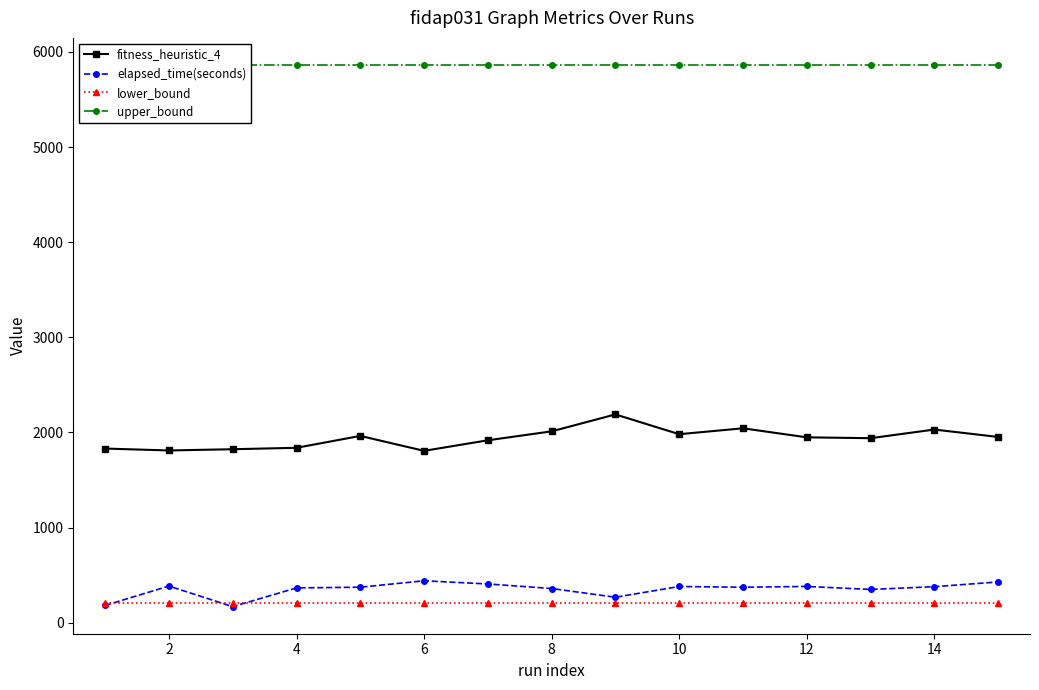

How many values in the elapsed_time(seconds) series exceed 372?

8